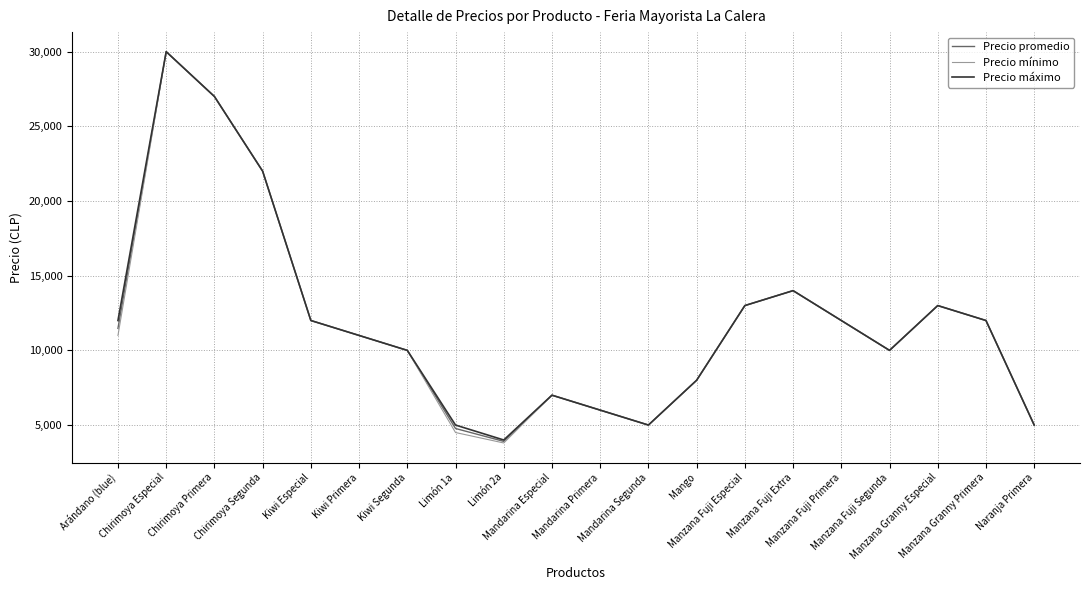

Reading right to left, extract all data points from this chart.

Precio promedio: Naranja Primera=5000	Manzana Granny Primera=12000	Manzana Granny Especial=13000	Manzana Fuji Segunda=10000	Manzana Fuji Primera=12000	Manzana Fuji Extra=14000	Manzana Fuji Especial=13000	Mango=8000	Mandarina Segunda=5000	Mandarina Primera=6000	Mandarina Especial=7000	Limón 2a=3907	Limón 1a=4770	Kiwi Segunda=10000	Kiwi Primera=11000	Kiwi Especial=12000	Chirimoya Segunda=22000	Chirimoya Primera=27000	Chirimoya Especial=30000	Arándano (blue)=11474
Precio mínimo: Naranja Primera=5000	Manzana Granny Primera=12000	Manzana Granny Especial=13000	Manzana Fuji Segunda=10000	Manzana Fuji Primera=12000	Manzana Fuji Extra=14000	Manzana Fuji Especial=13000	Mango=8000	Mandarina Segunda=5000	Mandarina Primera=6000	Mandarina Especial=7000	Limón 2a=3800	Limón 1a=4500	Kiwi Segunda=10000	Kiwi Primera=11000	Kiwi Especial=12000	Chirimoya Segunda=22000	Chirimoya Primera=27000	Chirimoya Especial=30000	Arándano (blue)=11000
Precio máximo: Naranja Primera=5000	Manzana Granny Primera=12000	Manzana Granny Especial=13000	Manzana Fuji Segunda=10000	Manzana Fuji Primera=12000	Manzana Fuji Extra=14000	Manzana Fuji Especial=13000	Mango=8000	Mandarina Segunda=5000	Mandarina Primera=6000	Mandarina Especial=7000	Limón 2a=4000	Limón 1a=5000	Kiwi Segunda=10000	Kiwi Primera=11000	Kiwi Especial=12000	Chirimoya Segunda=22000	Chirimoya Primera=27000	Chirimoya Especial=30000	Arándano (blue)=12000